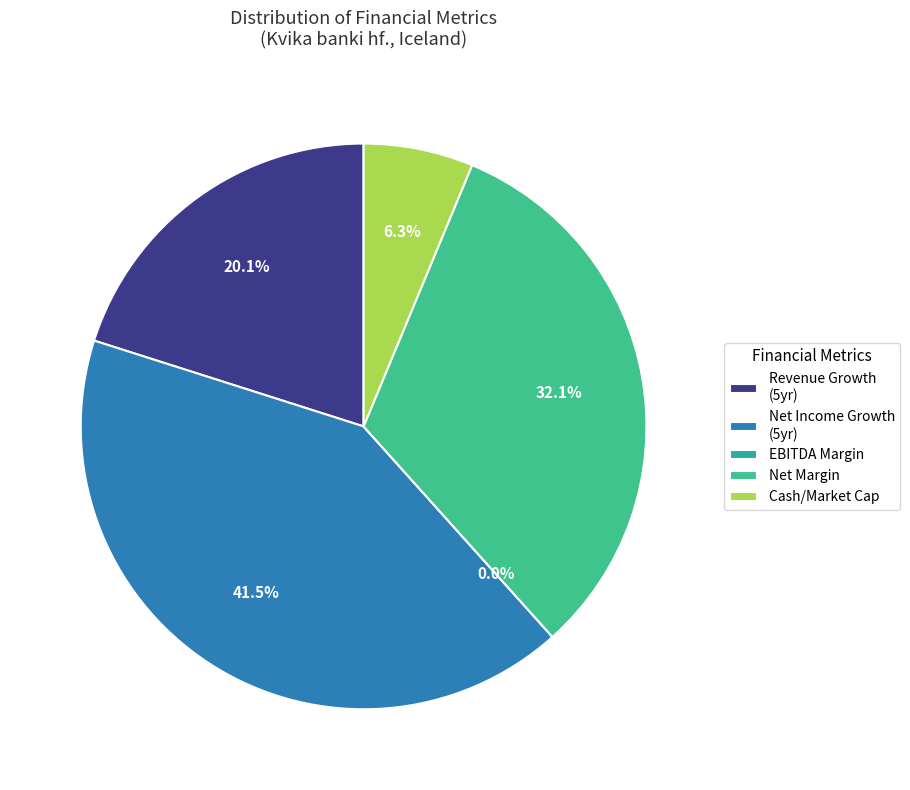

Is there any slice that represents more than half of the pie?

No